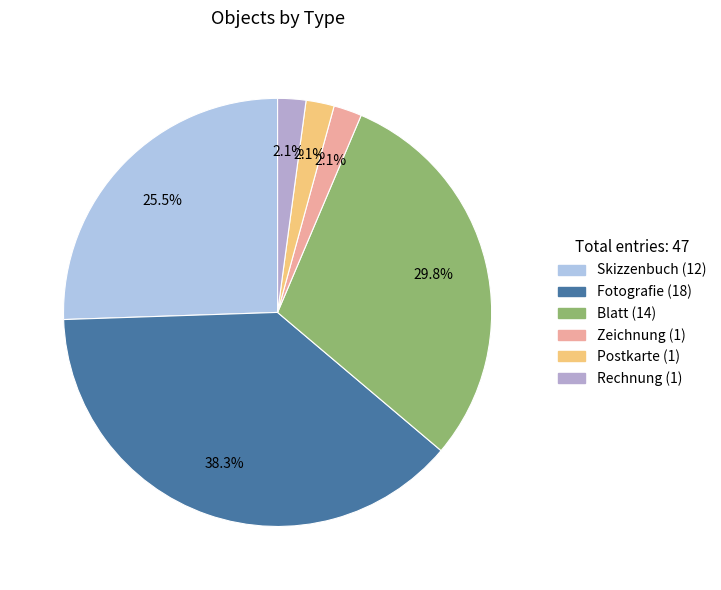

How many slices are in this pie chart?

6